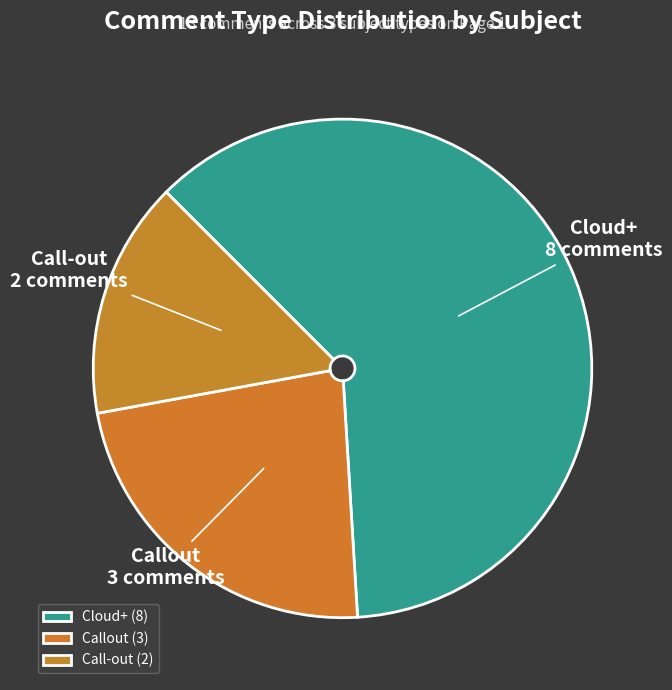

Which slice is the smallest?

Call-out